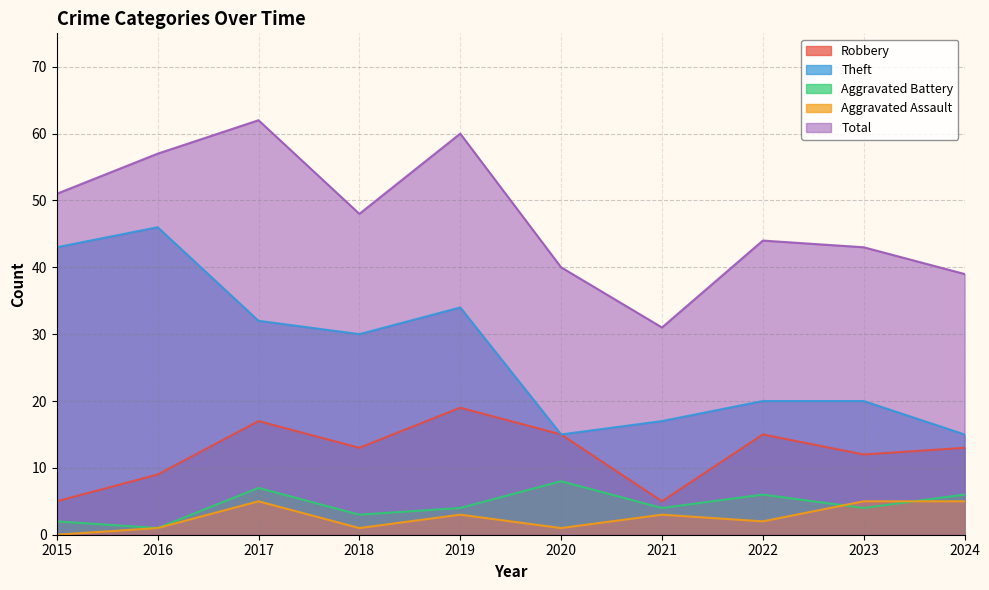

What is the difference between the maximum and minimum values in the Aggravated Assault series?

5